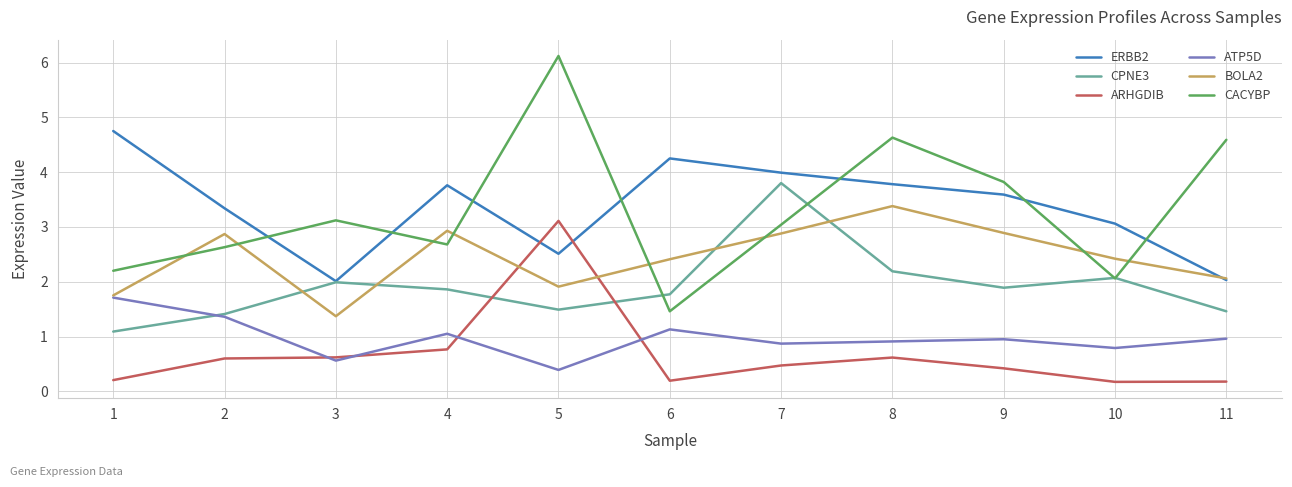

True or false: CACYBP and ERBB2 intersect in this chart.

True